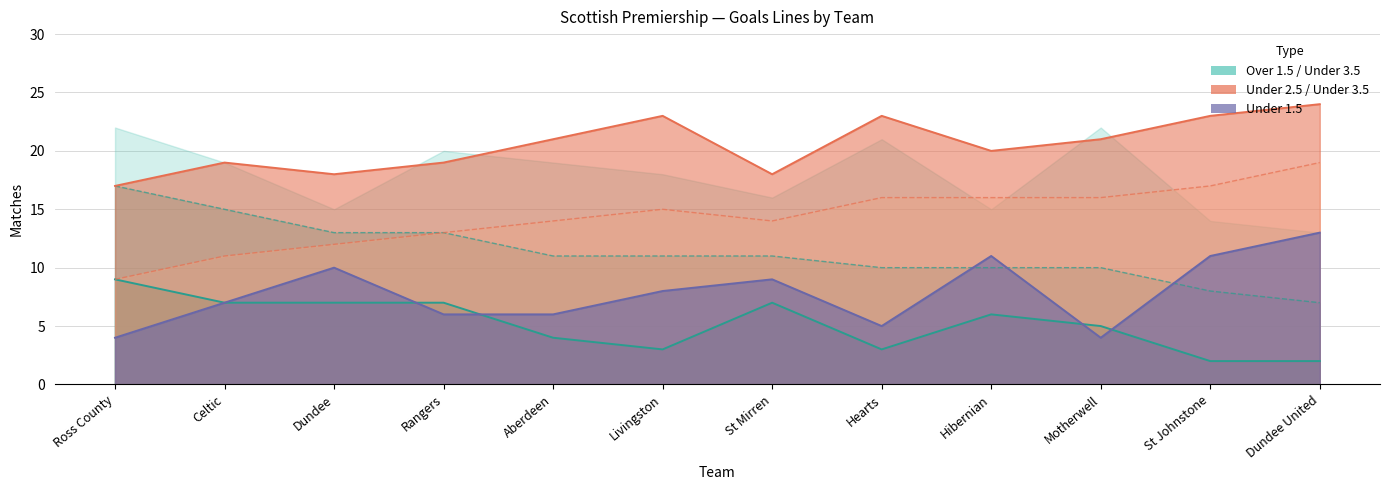

At St Mirren, list the series in order from largest to smallest.

sc0_un35, sc0_un25, sc0_ov25, sc0_un15, sc0_ov35